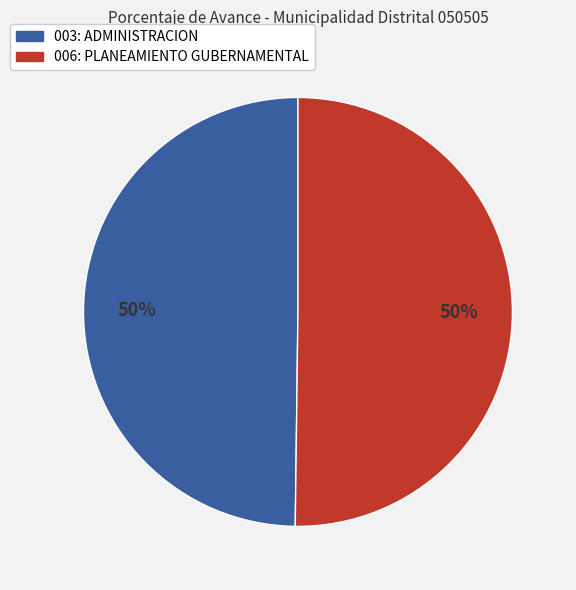

Is it true that 006: PLANEAMIENTO GUBERNAMENTAL is 50% of the pie?

True